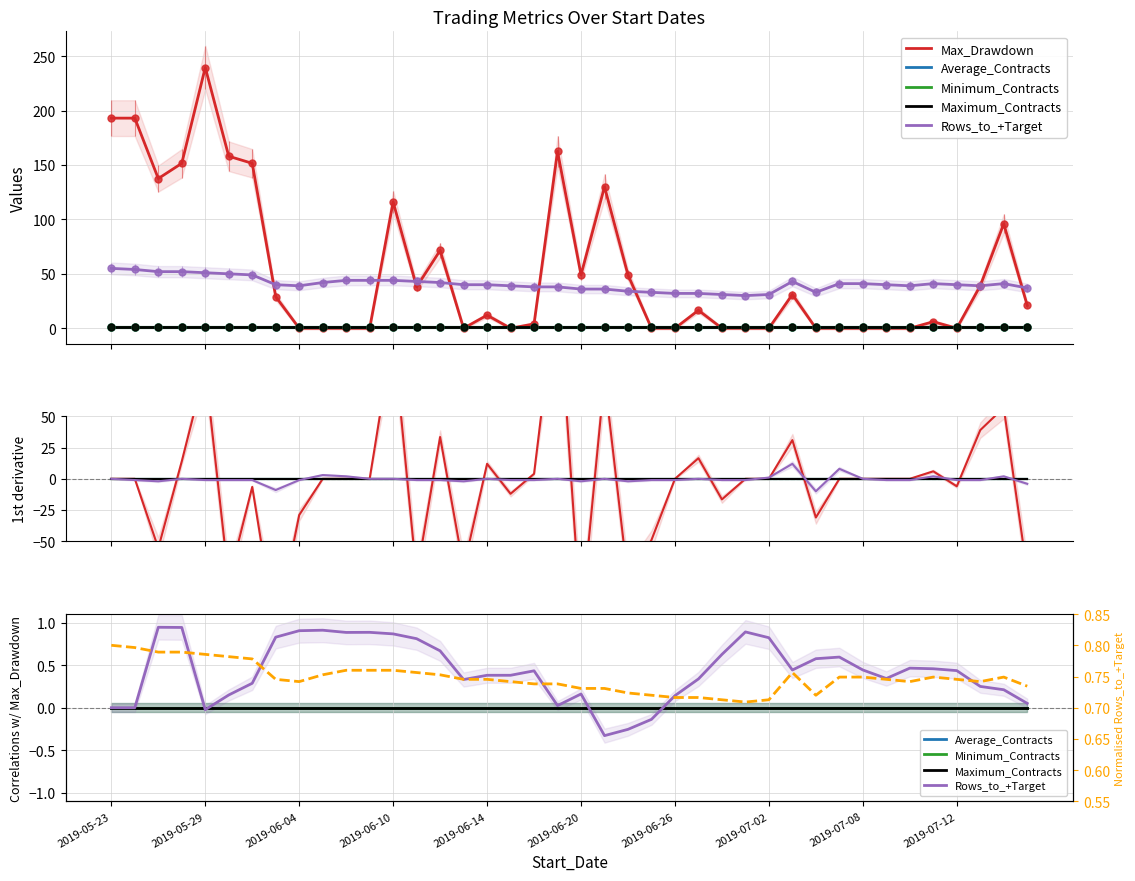

At how many categories does at least one series exceed -57?

40